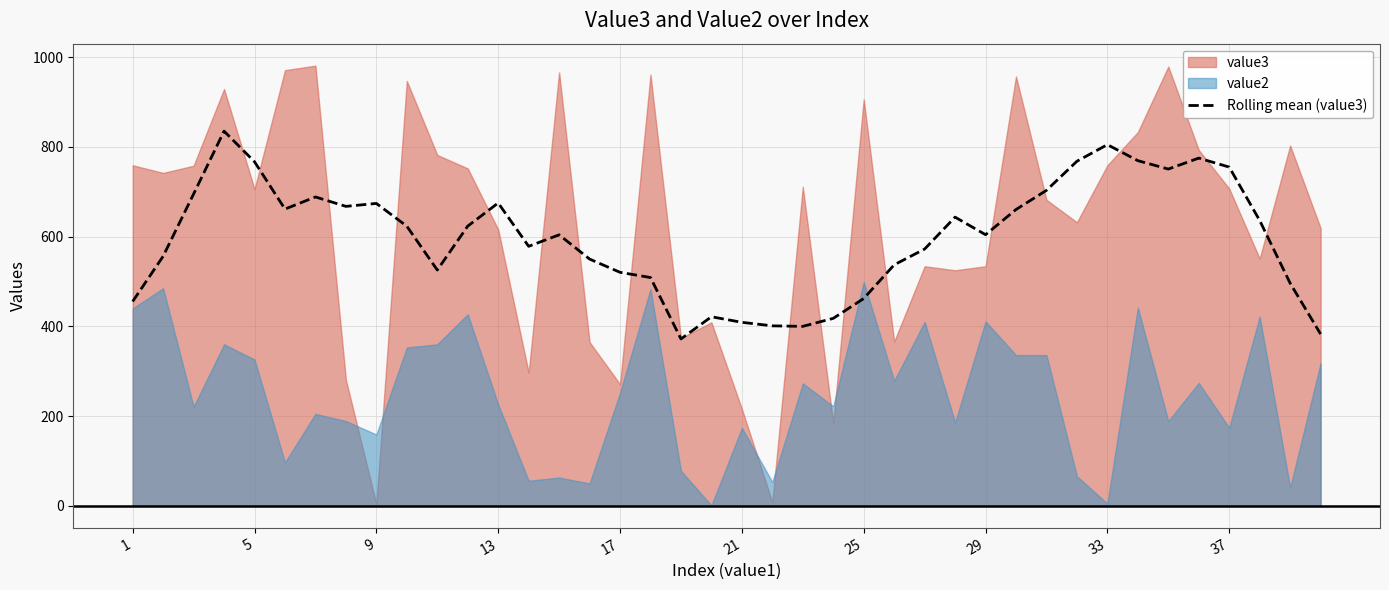

What is the maximum value for Rolling mean (value3)?

835.1